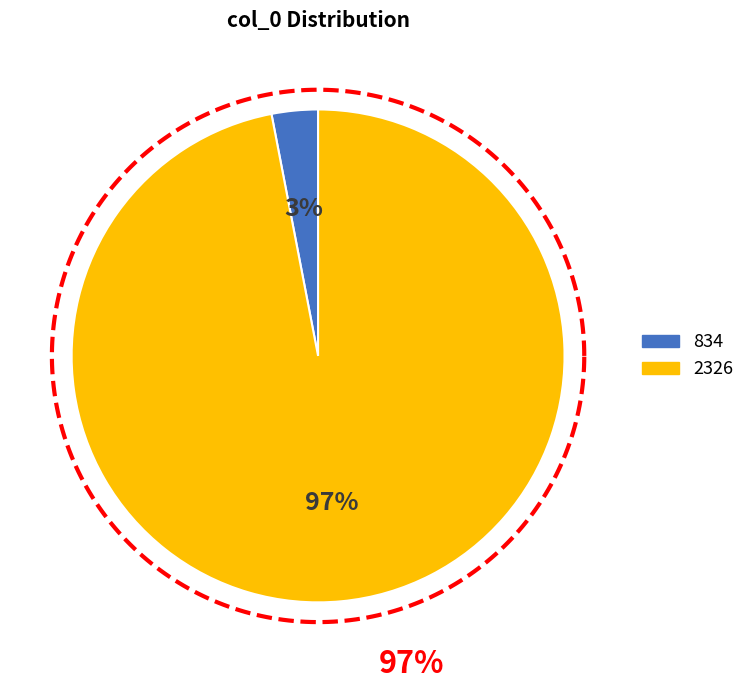

To the nearest percent, what is the average slice percentage?

50%